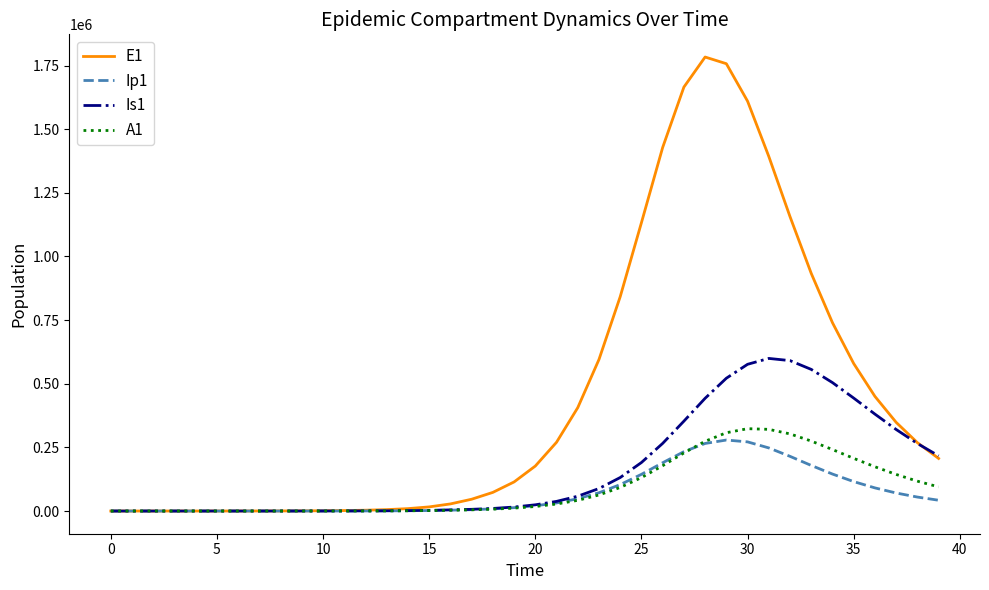

What is the maximum value shown in the chart?

1783506.5